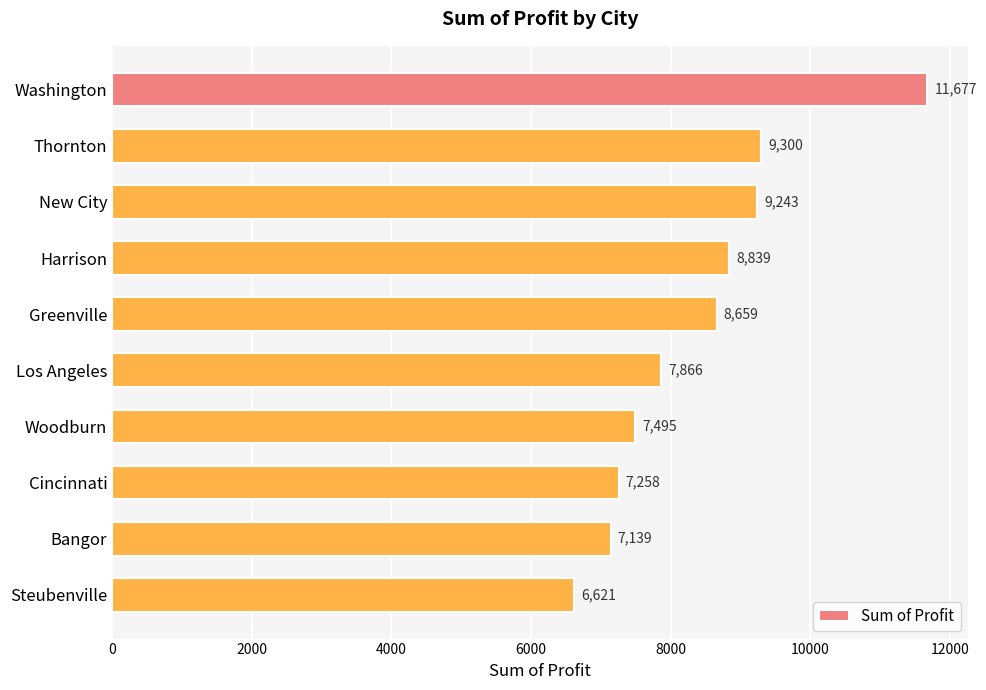

The value at Steubenville is 2109.9. True or false?

False